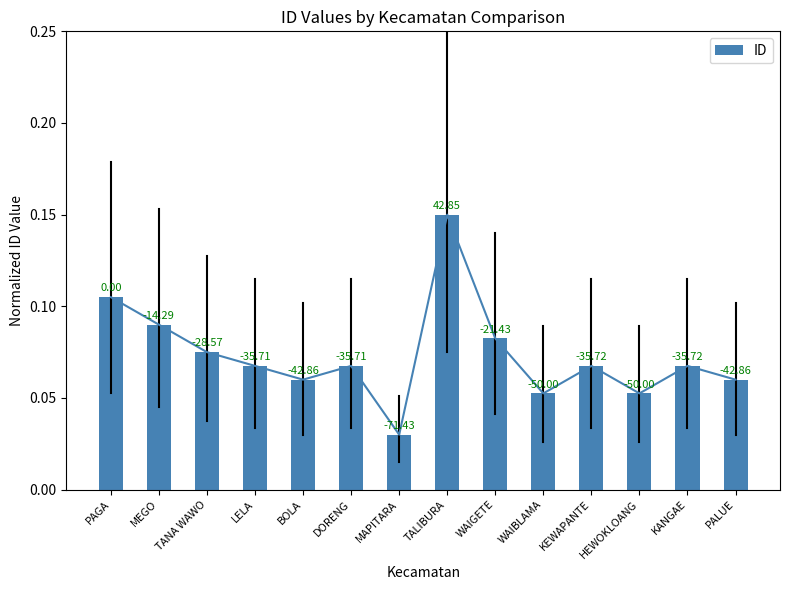

What is the value of the 8th bar from the left?

0.1